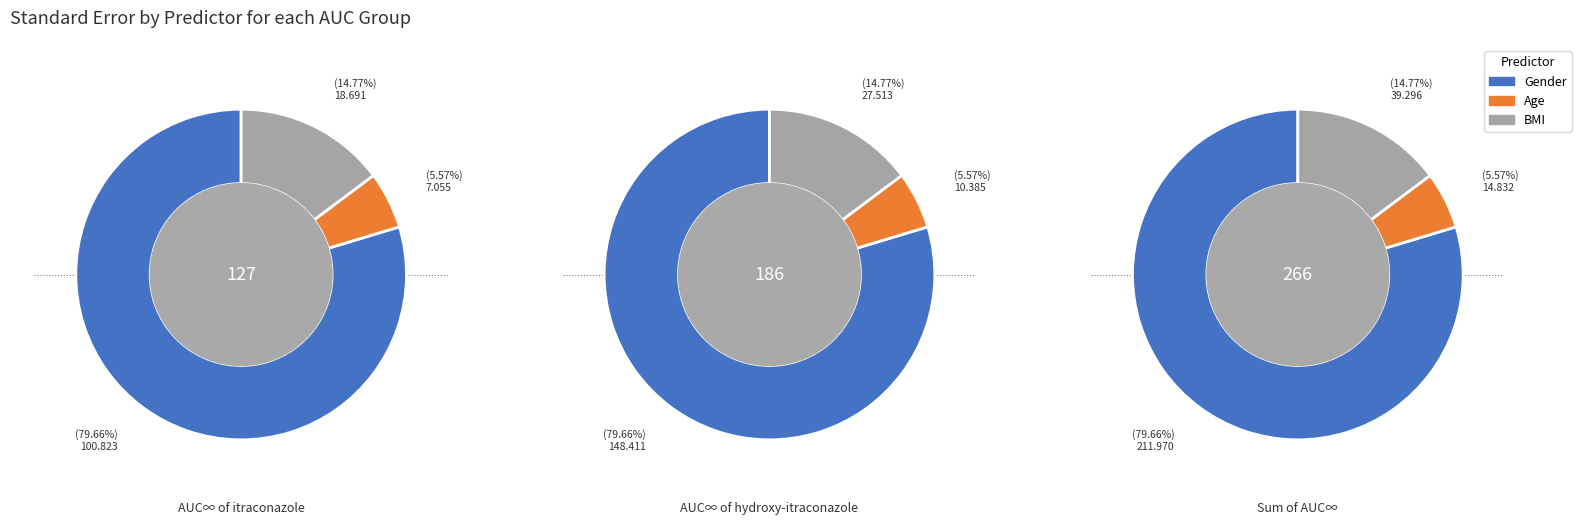

Between Age and Gender, which is larger?

Gender